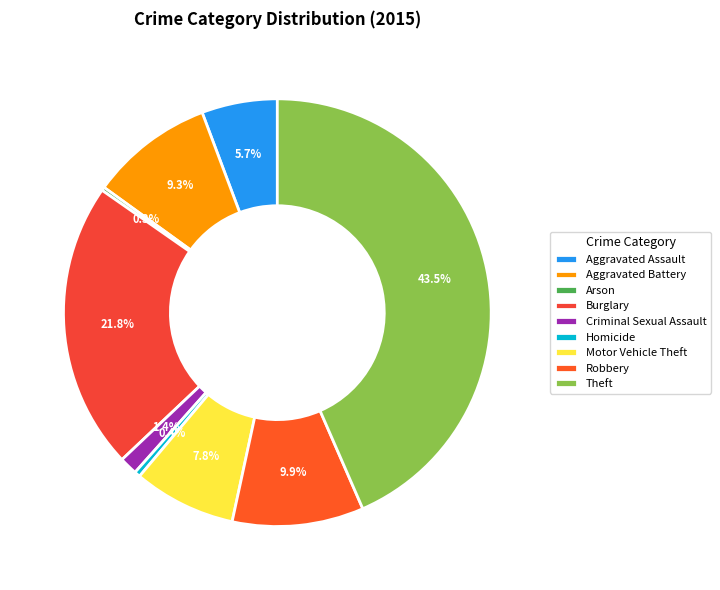

Count the number of slices in the pie.

9